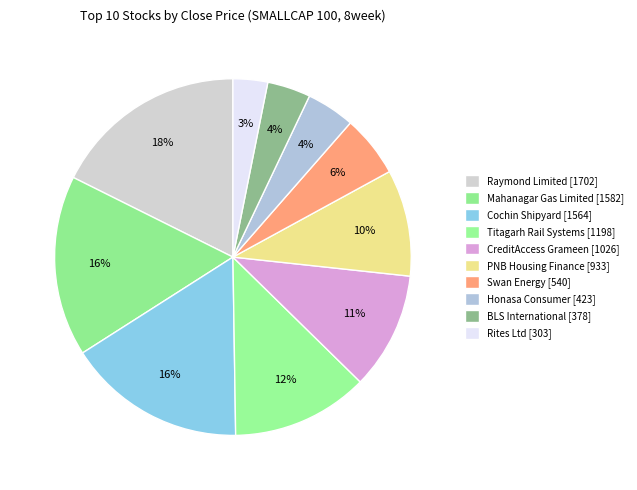

Which slice is the largest?

Raymond Limited